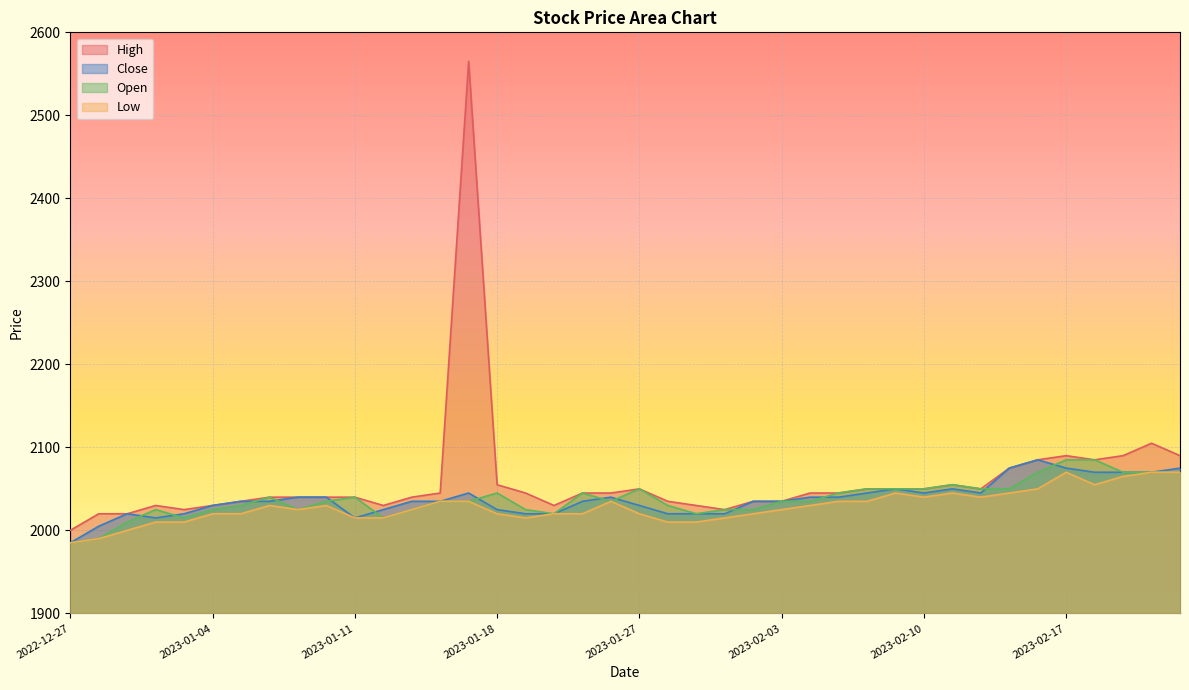

Which series has the widest spread of values?

High